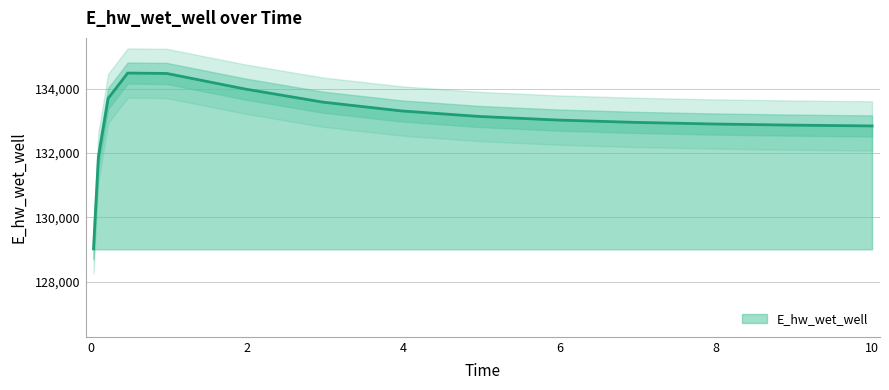

What is the label of the 12th point from the right?

0.46875